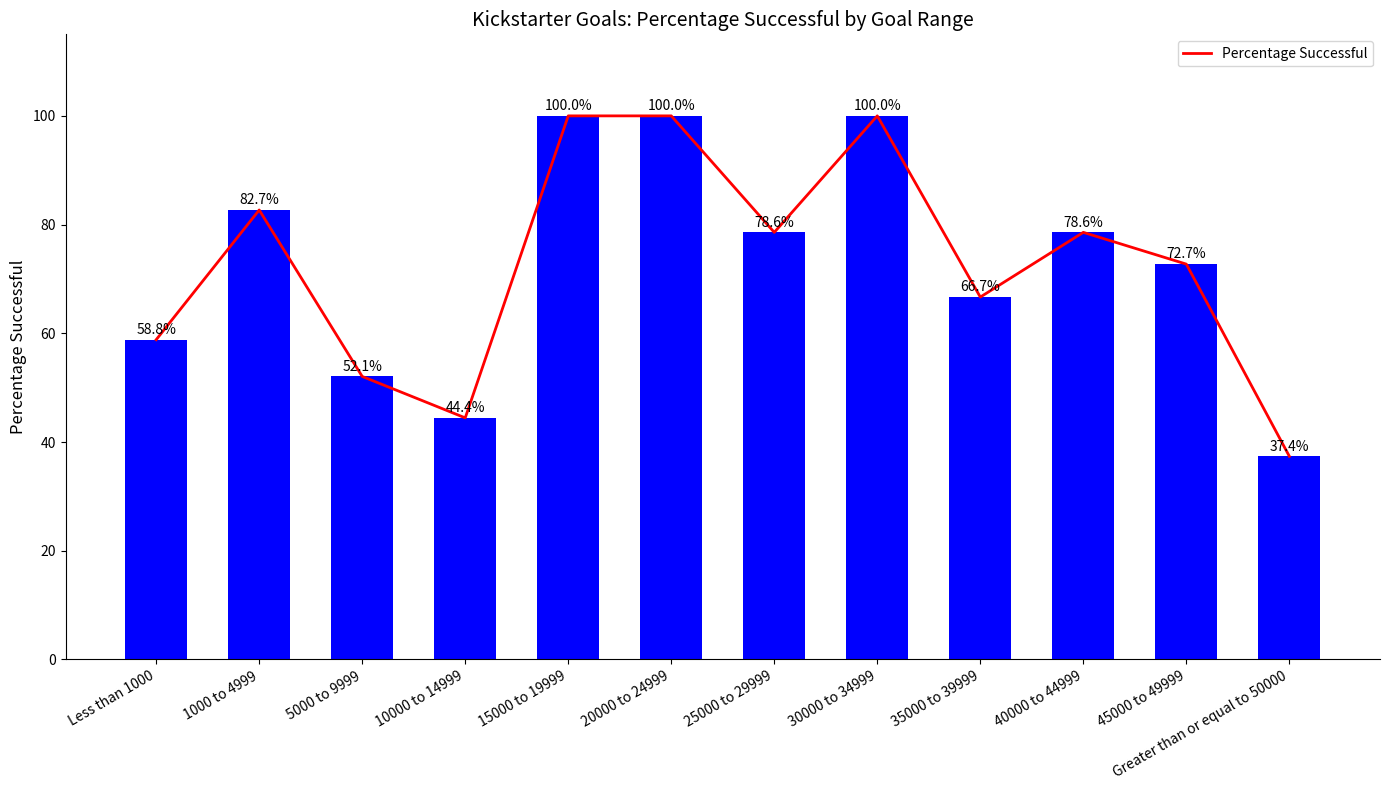

What is the sum of all values?

871.9